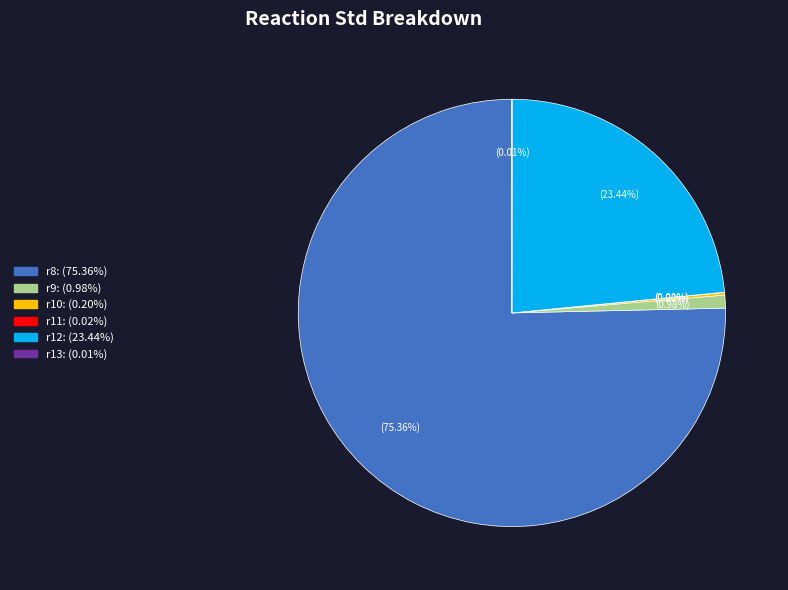

What is the total percentage of r12 and r8?

98.8%